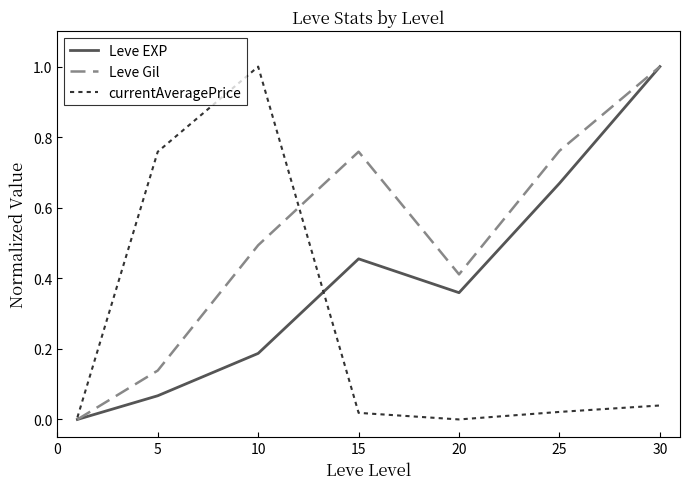

What is the greatest value displayed?

1.0